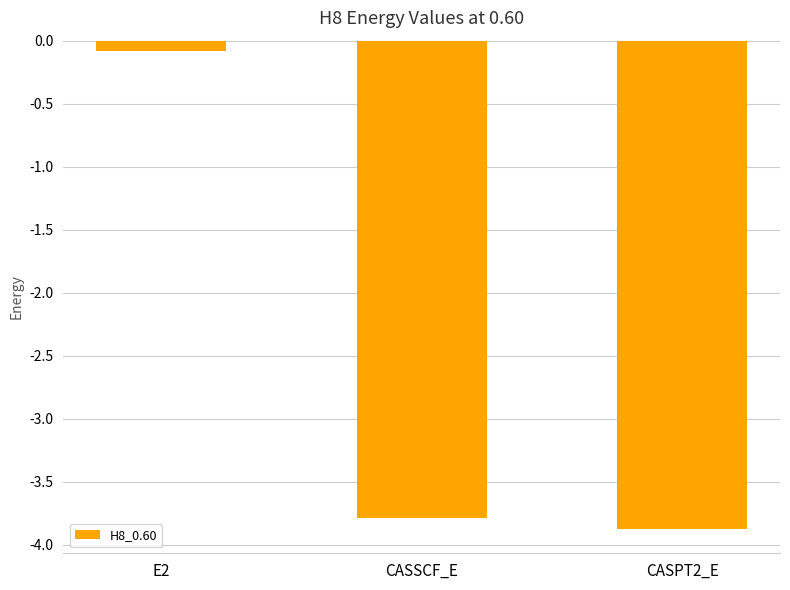

List the labels in order of value, largest first.

E2, CASSCF_E, CASPT2_E